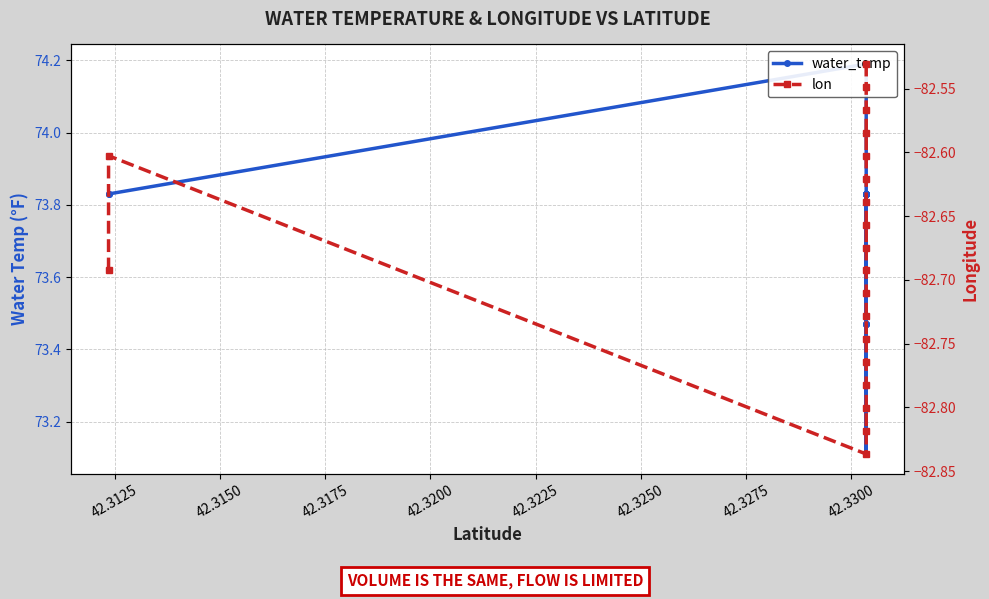

At how many categories does at least one series exceed 73?

20